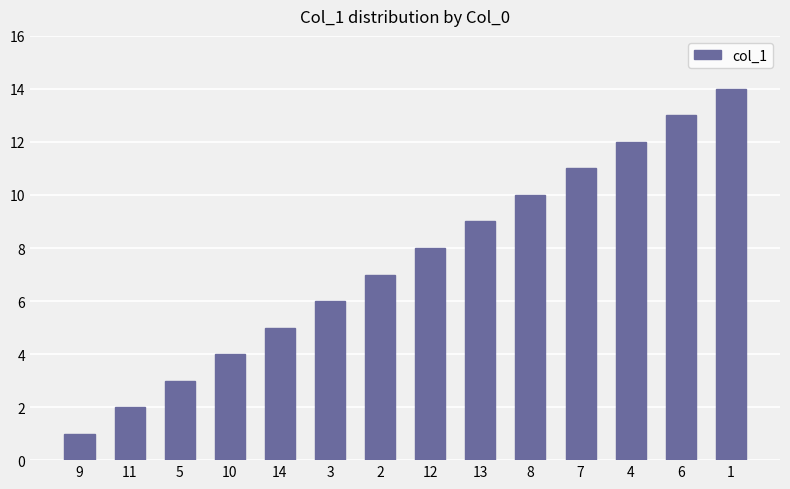

Which category has the lowest value across all series?

9